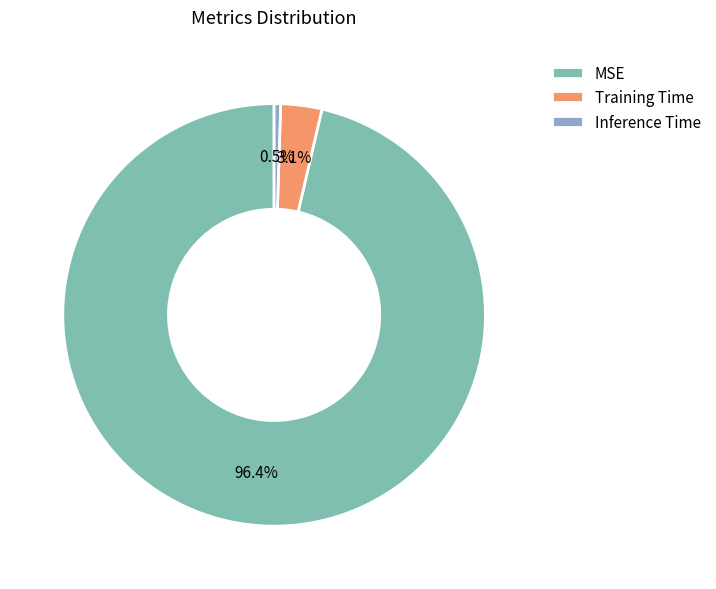

Is it true that Inference Time is 0% of the pie?

True